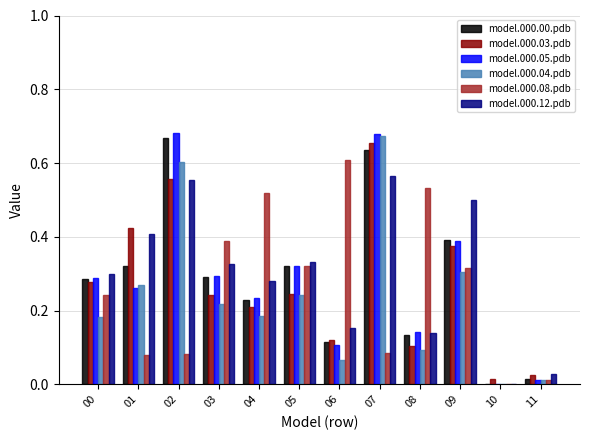

The model.000.00.pdb series shows 0.6 at 07. True or false?

True